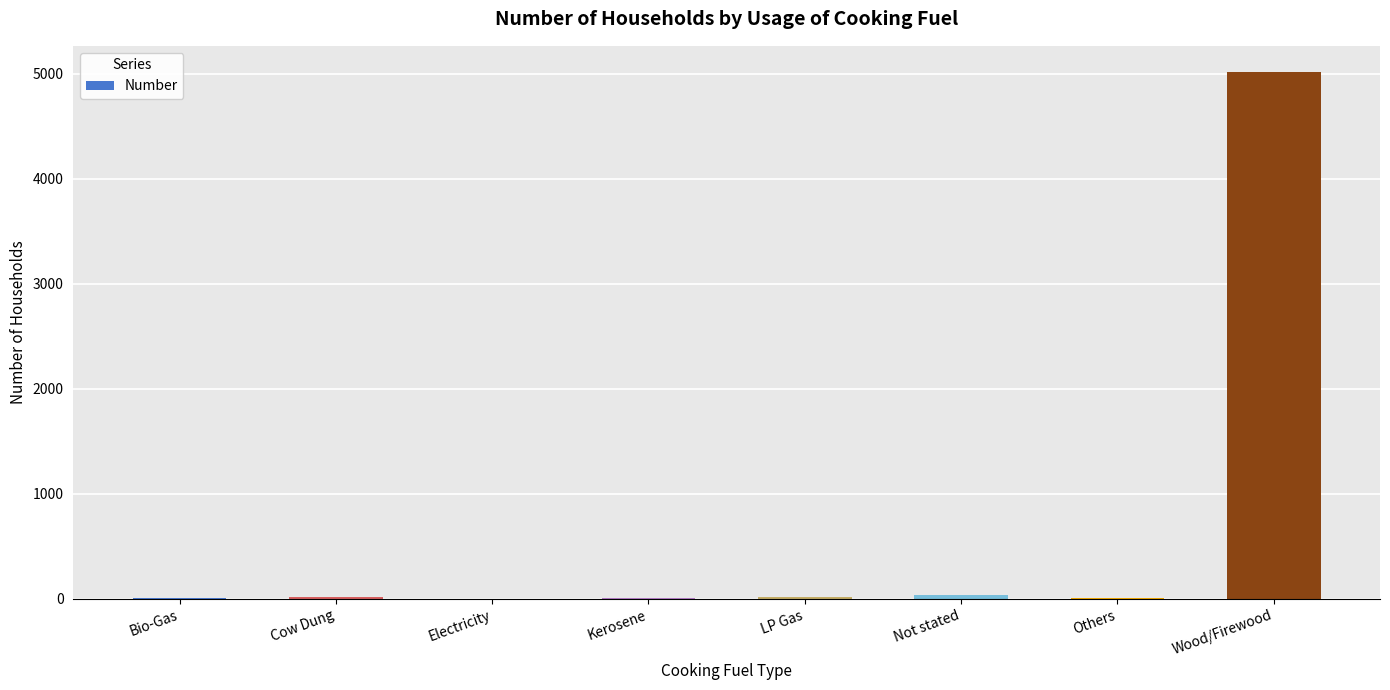

At which category does the chart reach its peak across all series?

Wood/Firewood